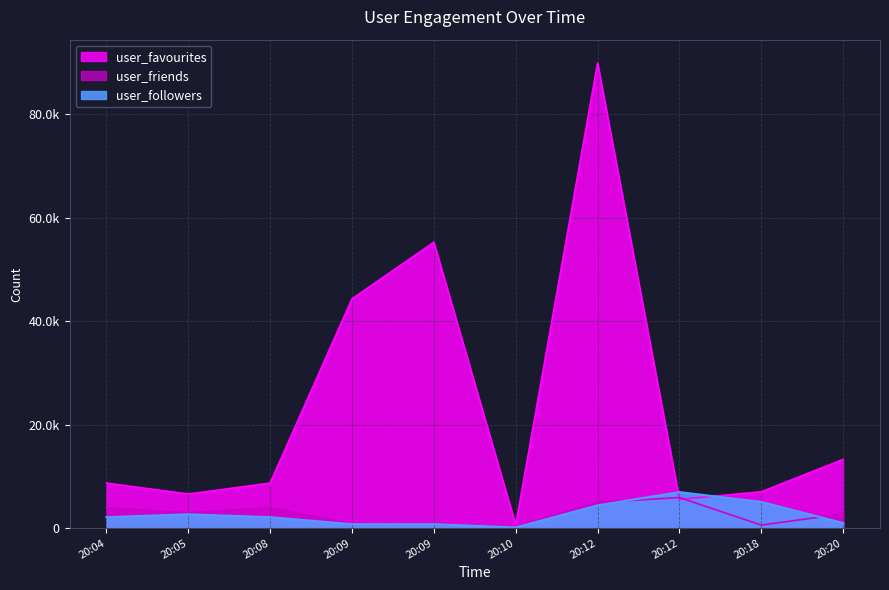

Where do user_followers and user_favourites first cross each other?

20:12 and 20:12